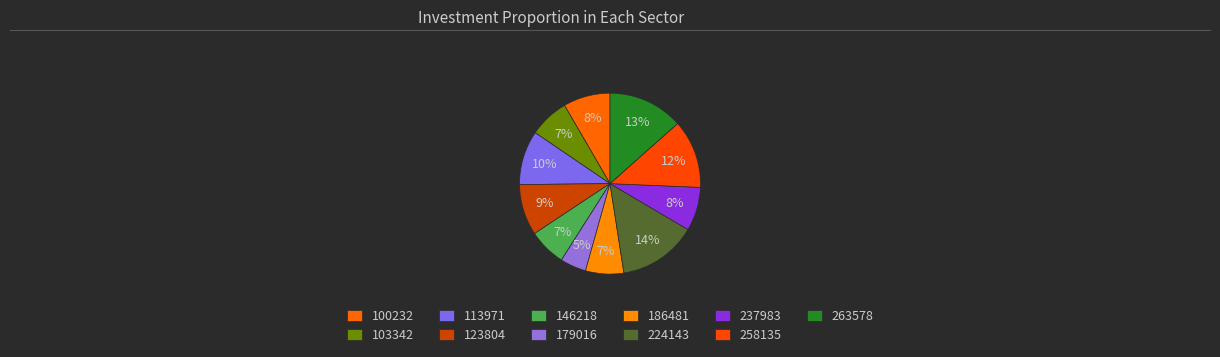

Is there any slice that represents more than half of the pie?

No